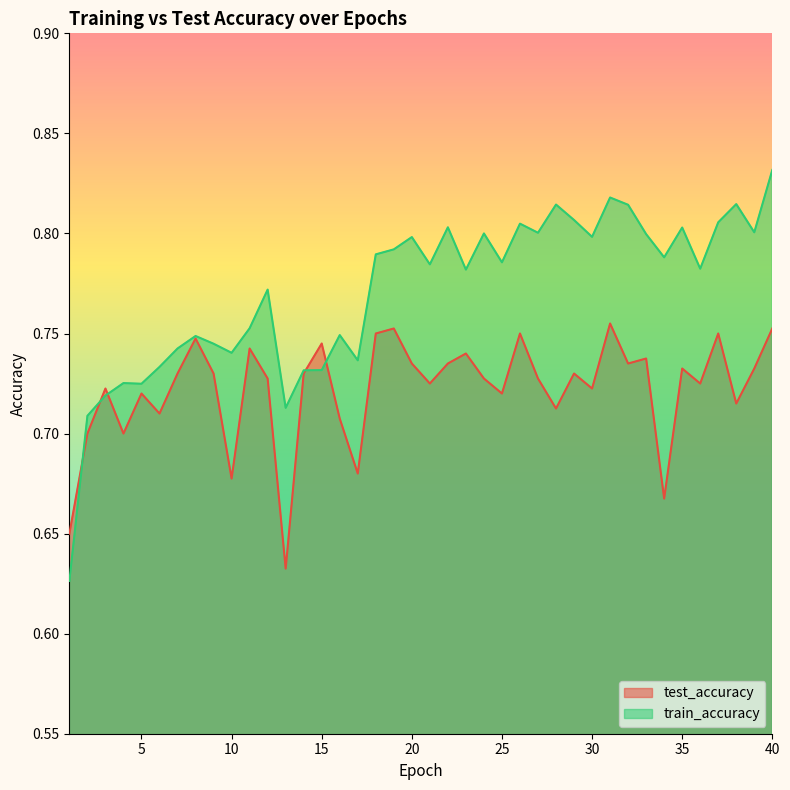

Rank the categories by train_accuracy value from highest to lowest.

40, 31, 38, 28, 32, 29, 37, 26, 22, 35, 39, 27, 24, 33, 30, 20, 19, 18, 34, 25, 21, 36, 23, 12, 11, 16, 8, 9, 7, 10, 17, 6, 15, 14, 4, 5, 3, 13, 2, 1